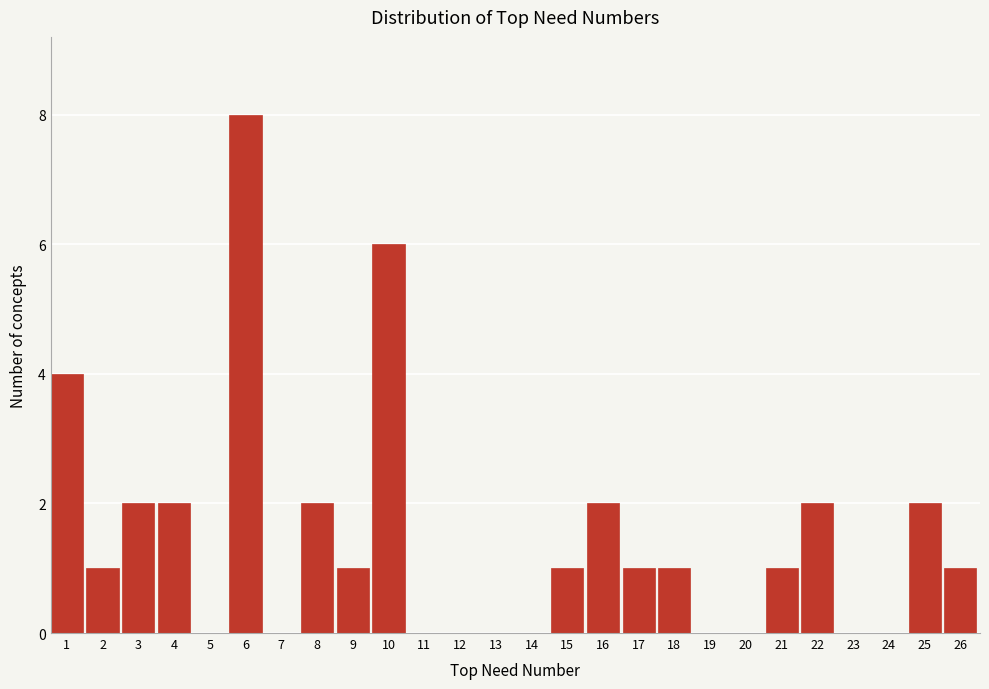

Reading right to left, extract all data points from this chart.

26=1	25=2	24=0	23=0	22=2	21=1	20=0	19=0	18=1	17=1	16=2	15=1	14=0	13=0	12=0	11=0	10=6	9=1	8=2	7=0	6=8	5=0	4=2	3=2	2=1	1=4